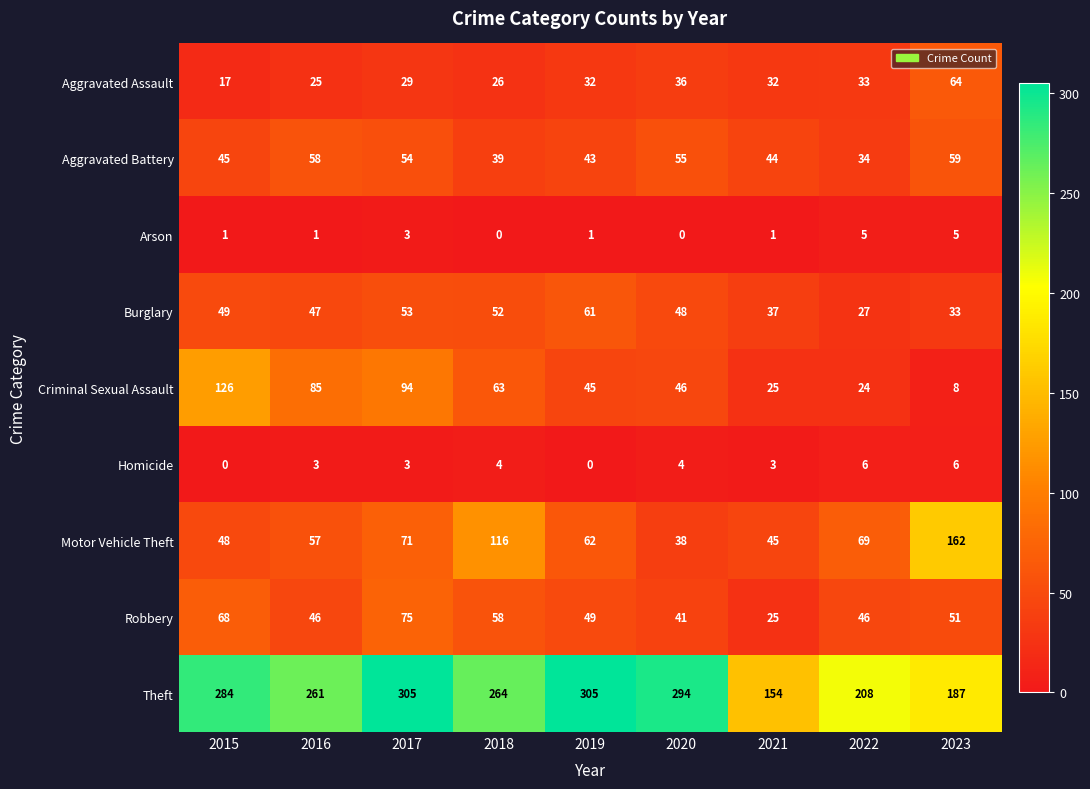

The Burglary series shows 48 at 2020. True or false?

True